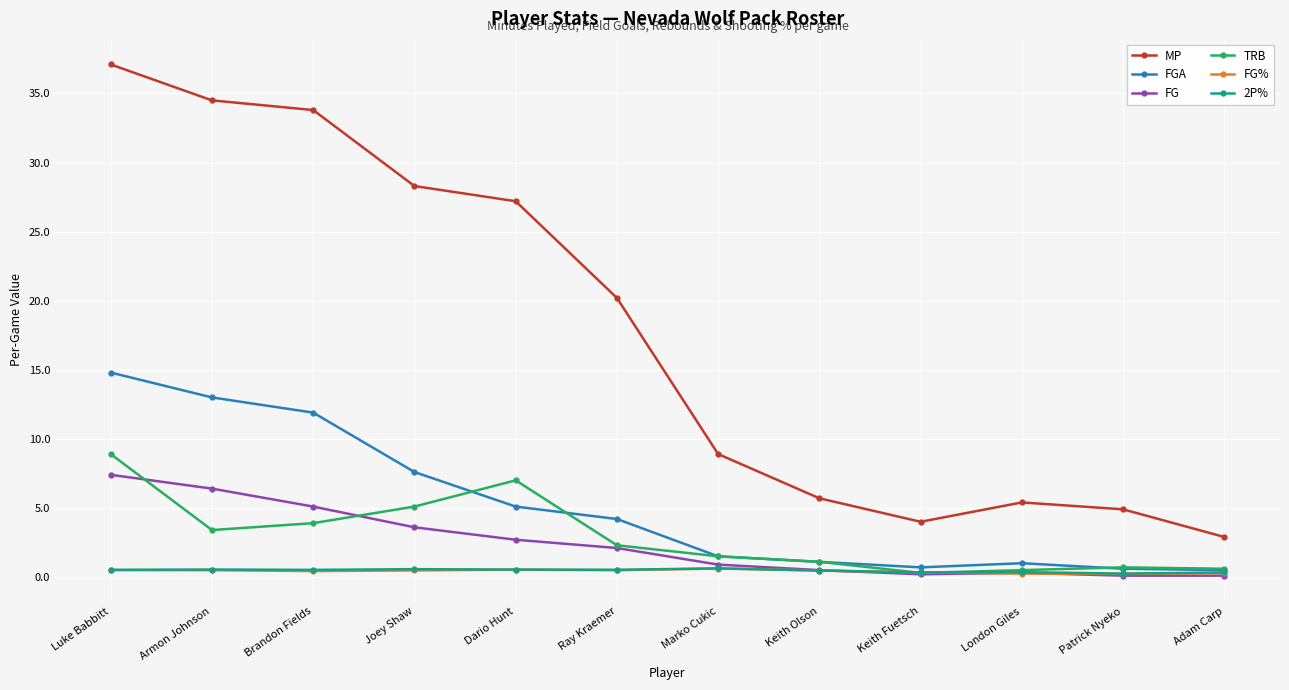

At which label does FG reach its peak?

Luke Babbitt